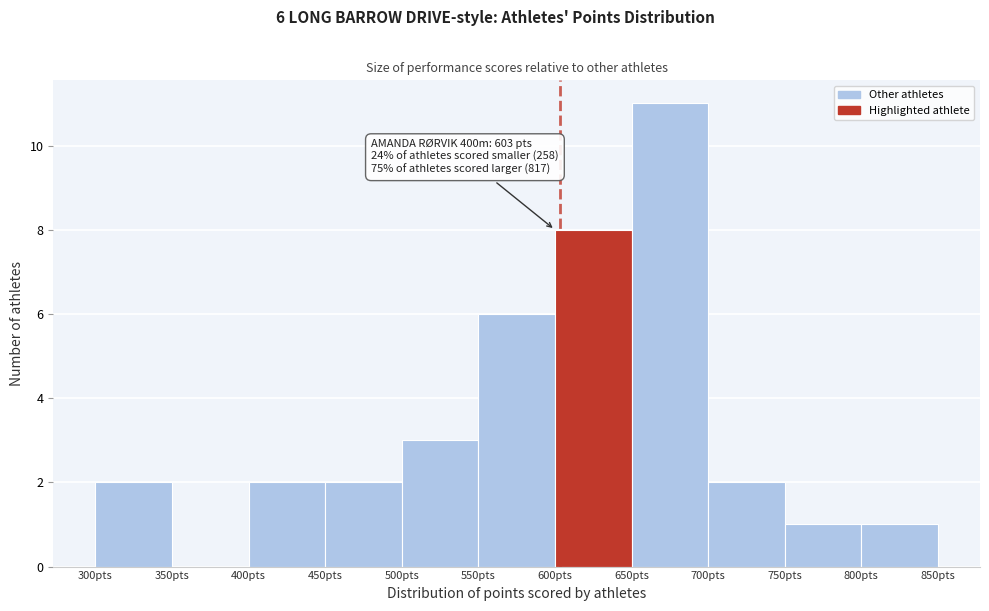

Which range on the x-axis has the tallest bar?

650 to 700